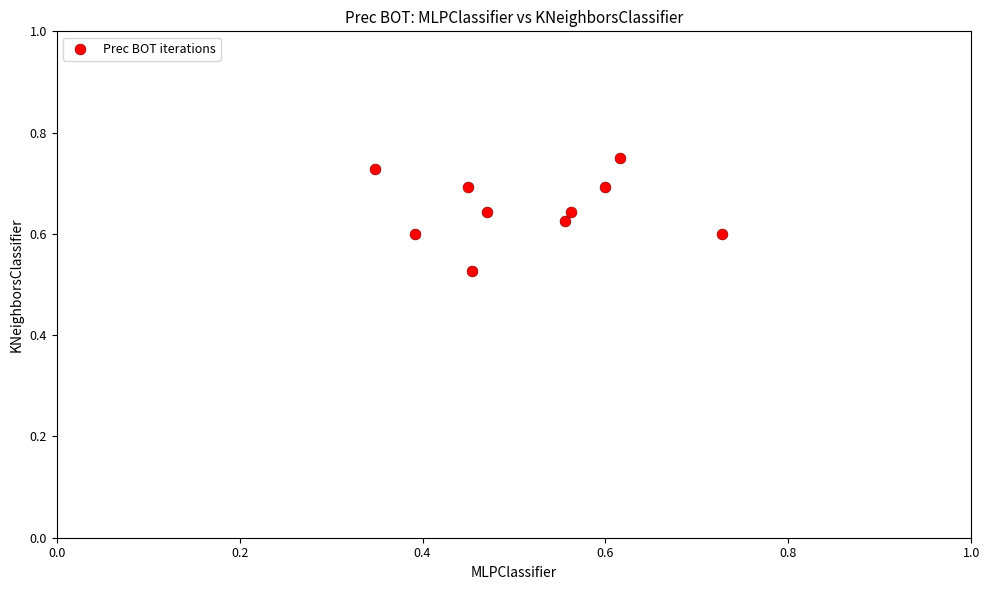

What is the range of X values (max minus min)?

0.4